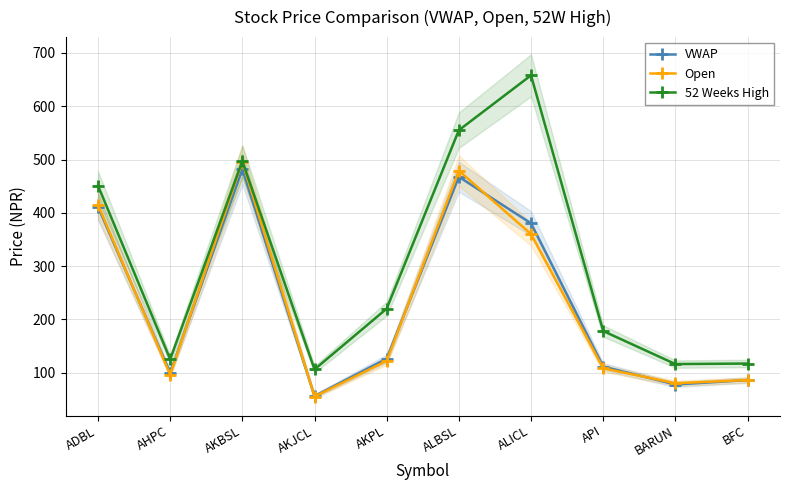

Which series changed the most between AHPC and AKJCL?

VWAP